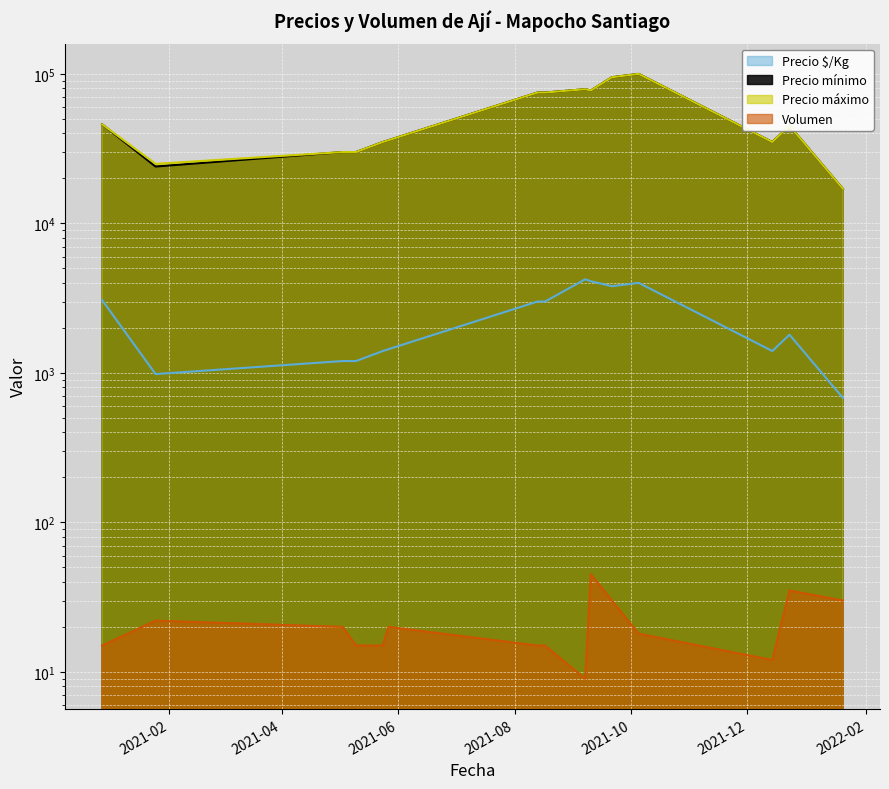

At how many categories does at least one series exceed 54089?

6